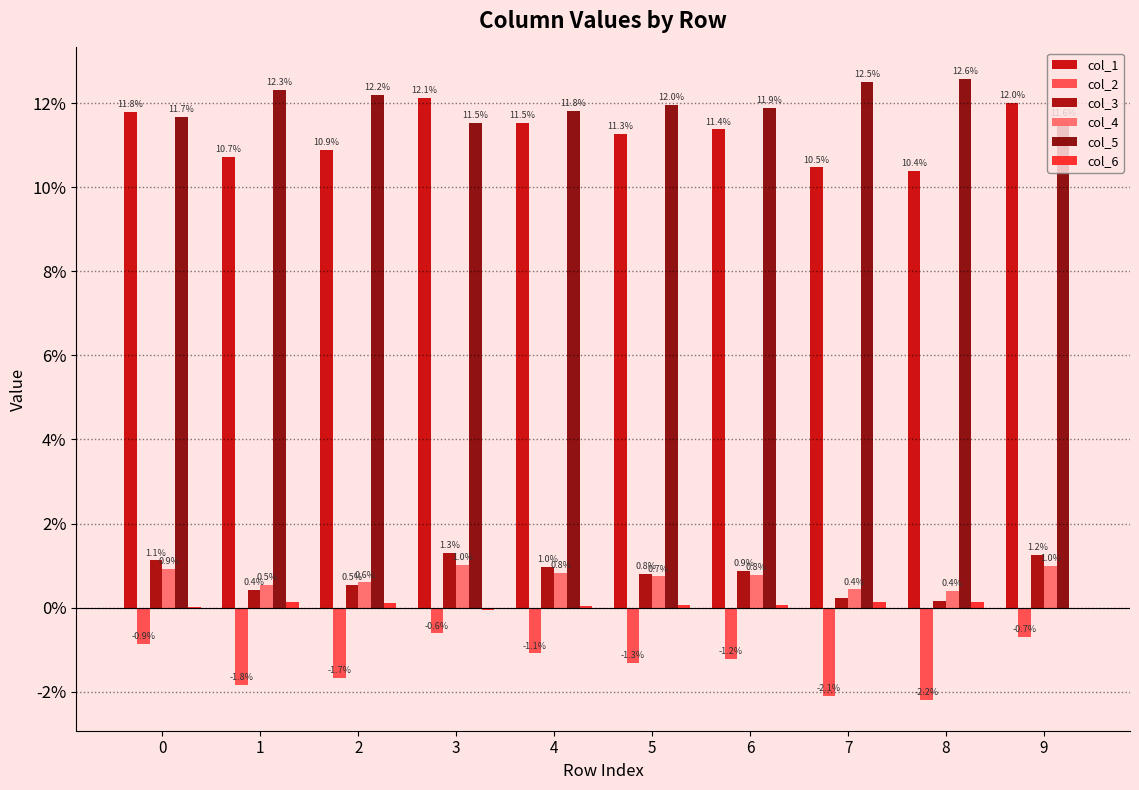

Rank the series at 3 from highest to lowest value.

col_1, col_5, col_3, col_4, col_6, col_2